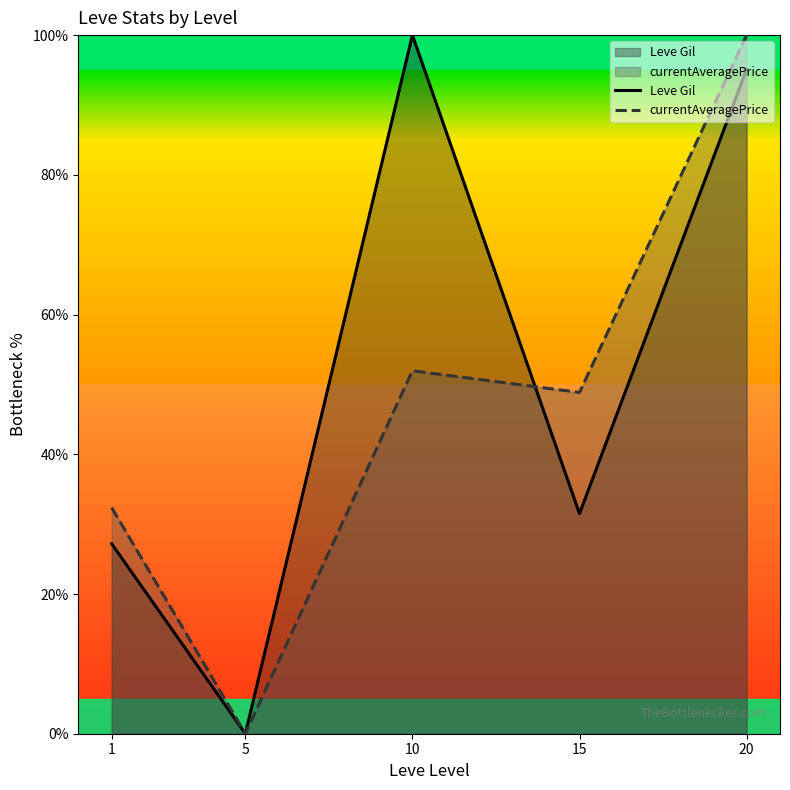

Is it true that currentAveragePrice equals 48.4 at 20?

False